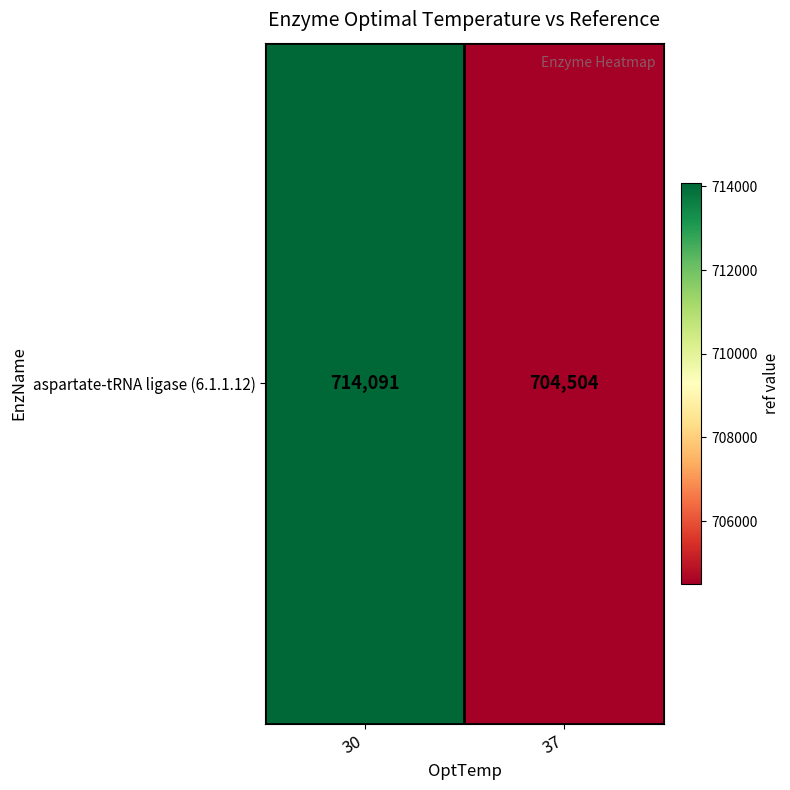

How many values are below 714091?

1